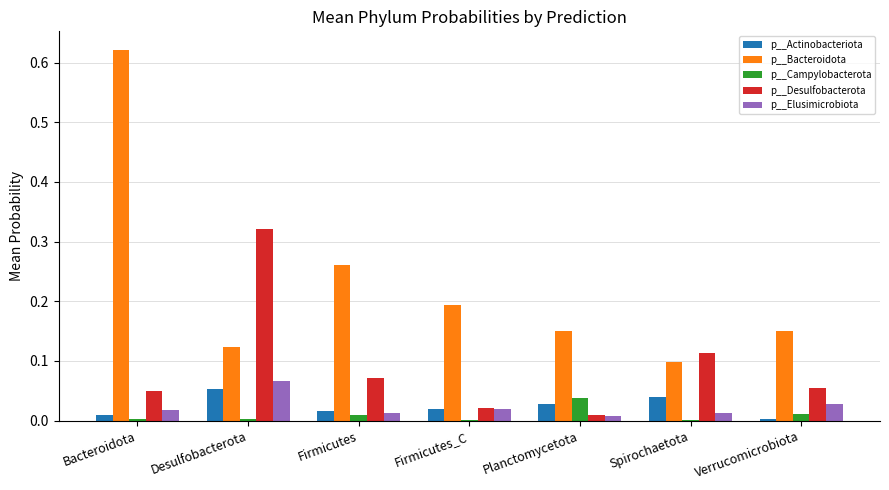

The value of p__Desulfobacterota at Firmicutes_C is 0.0. True or false?

True